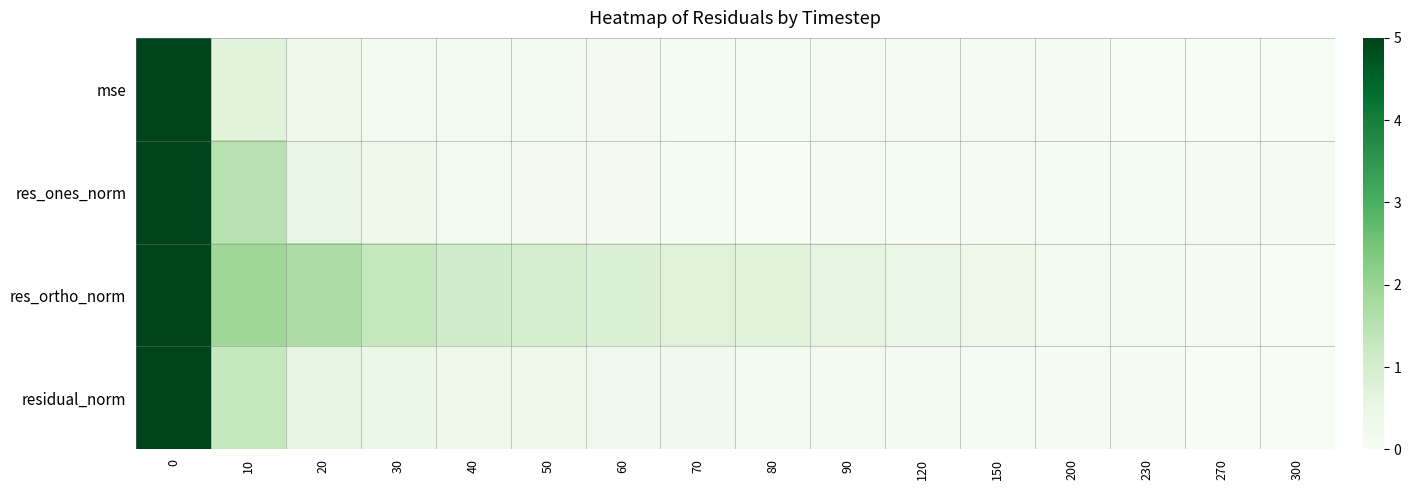

Reading right to left, transcribe all the data shown in this chart.

mse: 300=0.0	270=0.0	230=0.0	200=0.0	150=0.0	120=0.1	90=0.1	80=0.1	70=0.1	60=0.1	50=0.1	40=0.2	30=0.2	20=0.3	10=0.7	0=5.0
res_ones_norm: 300=0.1	270=0.1	230=0.1	200=0.1	150=0.1	120=0.1	90=0.1	80=0.0	70=0.1	60=0.1	50=0.1	40=0.2	30=0.3	20=0.5	10=1.5	0=5.0
res_ortho_norm: 300=0.0	270=0.1	230=0.1	200=0.2	150=0.3	120=0.4	90=0.6	80=0.7	70=0.8	60=0.8	50=1.0	40=1.1	30=1.3	20=1.7	10=1.9	0=5.0
residual_norm: 300=0.0	270=0.0	230=0.0	200=0.1	150=0.1	120=0.1	90=0.2	80=0.2	70=0.2	60=0.2	50=0.3	40=0.3	30=0.4	20=0.6	10=1.3	0=5.0